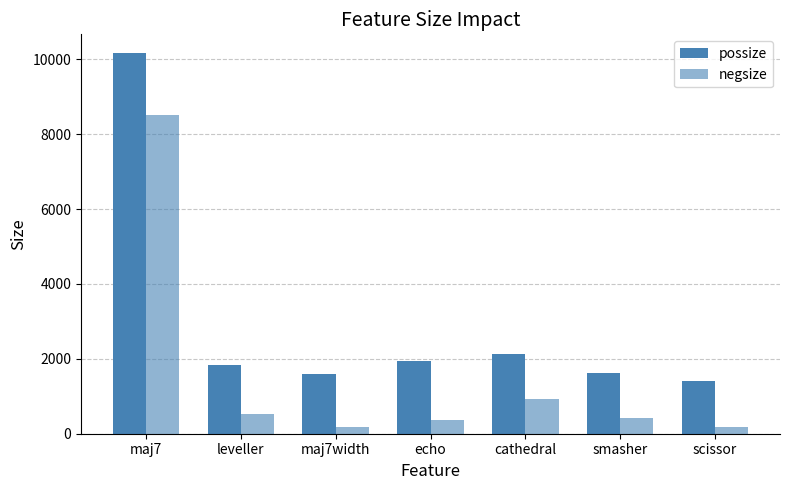

What is the sum of the possize values at scissor and echo?

3356